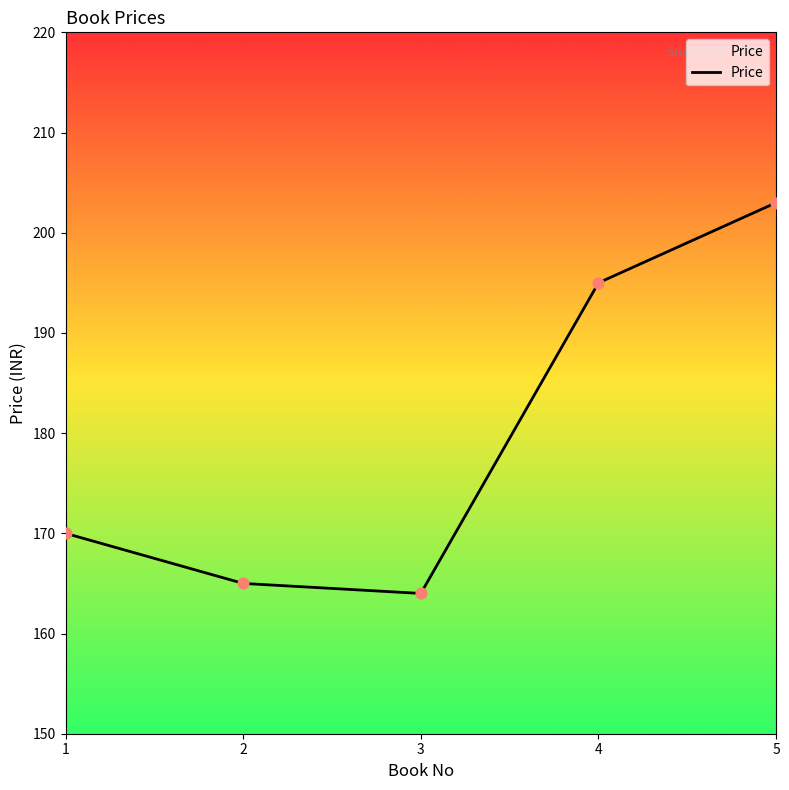

Between 3 and 4, which is larger?

4